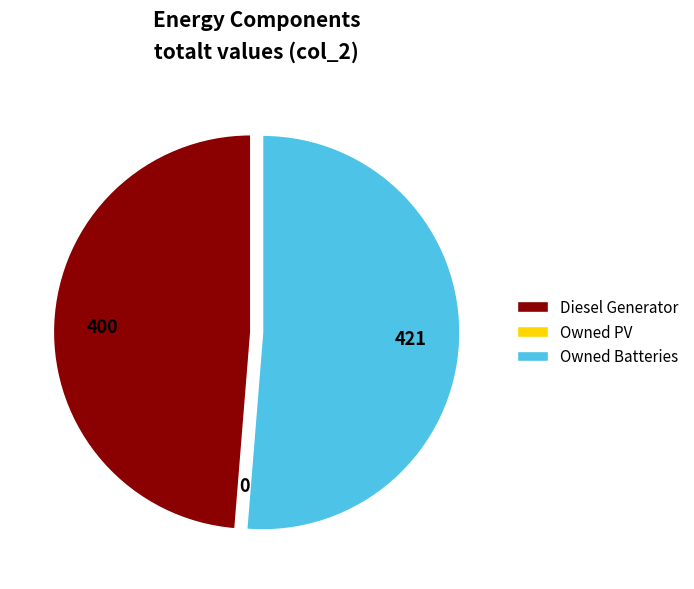

Combined, do Owned Batteries and Diesel Generator account for over 50%?

Yes